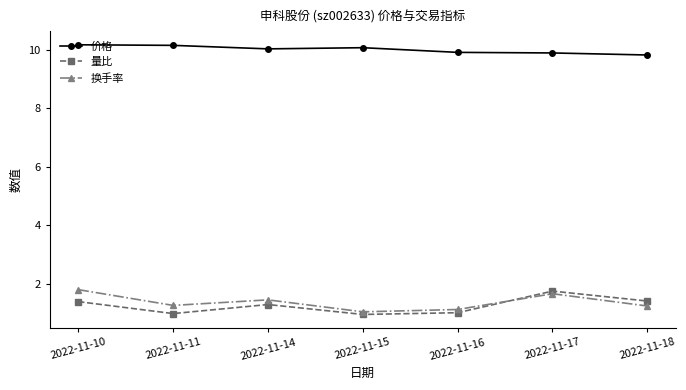

True or false: 量比 has more than 1 interior local peaks.

True